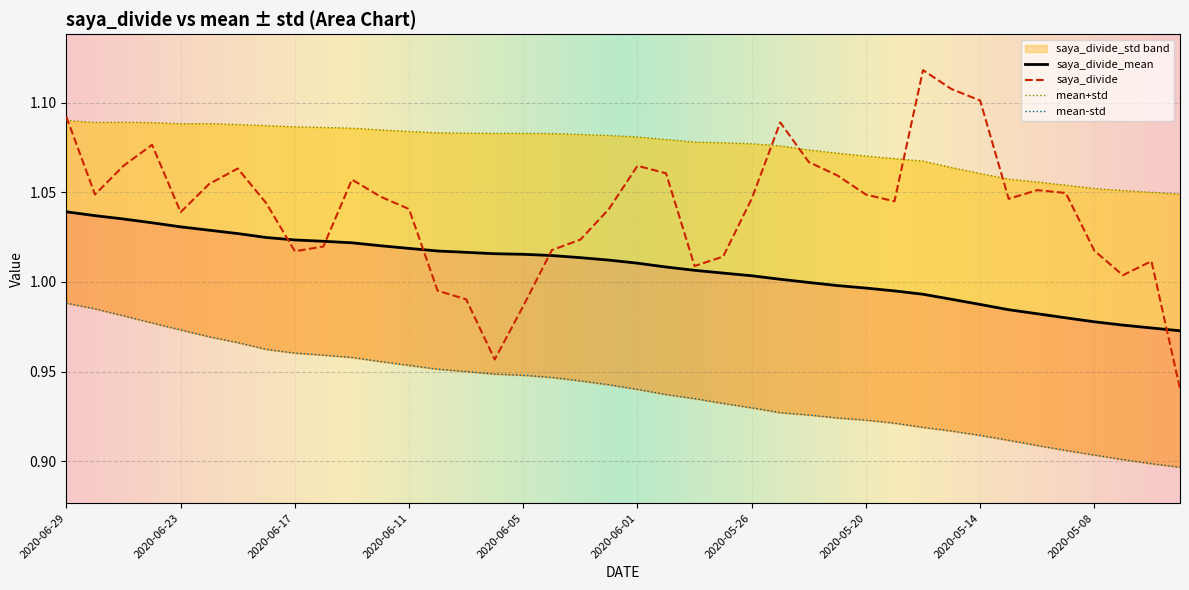

What is the total value across all series at 2020-05-18?

2.1